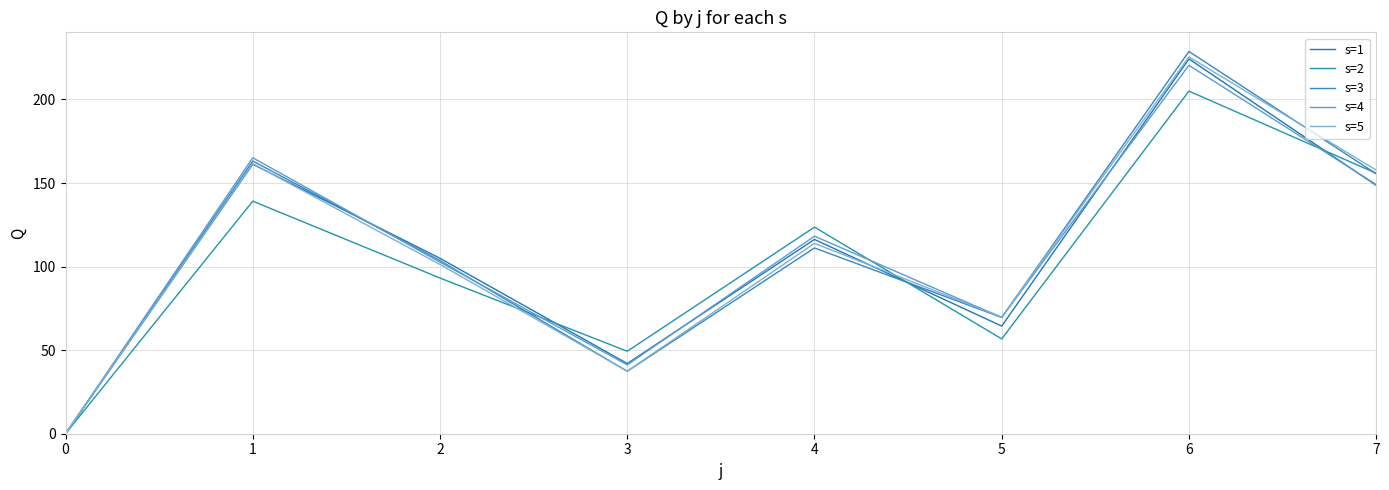

Which series changed the most between 1 and 6?

s=2